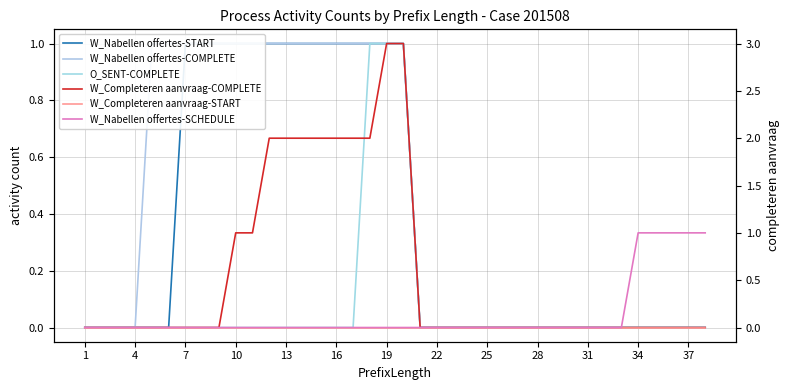

What is the maximum value for W_Completeren aanvraag-COMPLETE?

3